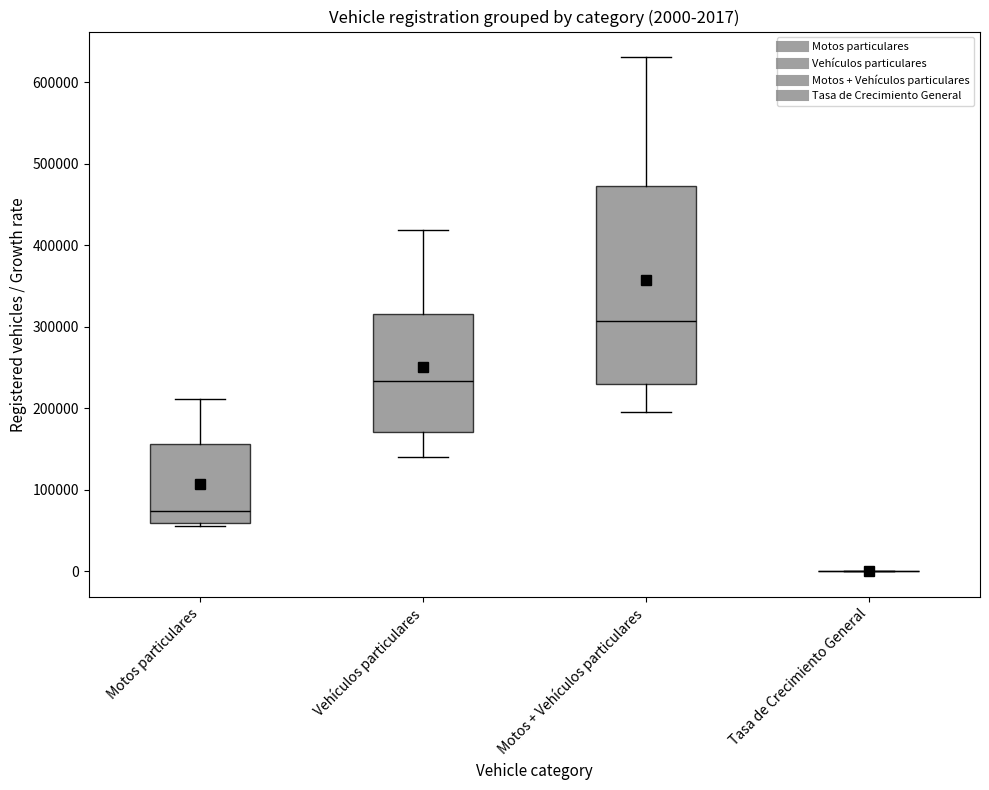

Comparing the boxes themselves (not the whiskers), which one is the tallest?

Motos + Vehículos particulares